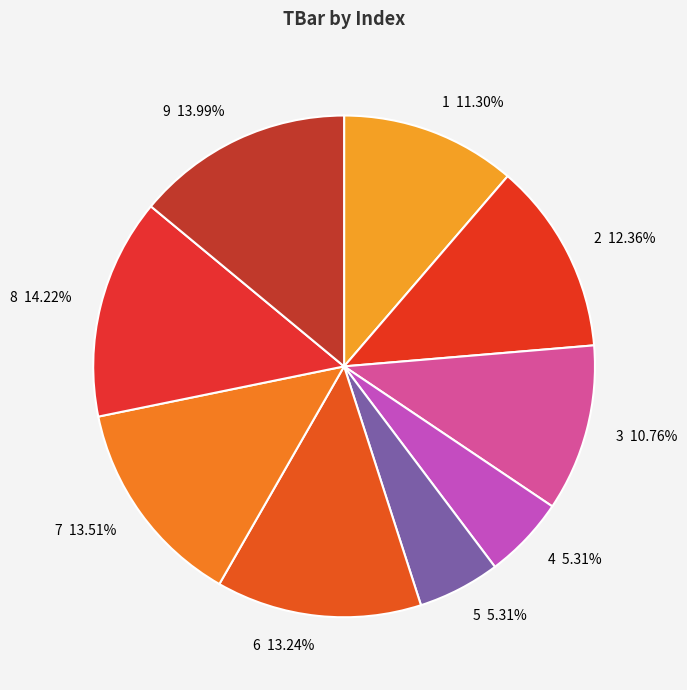

To the nearest percent, what portion does 8 represent?

14%